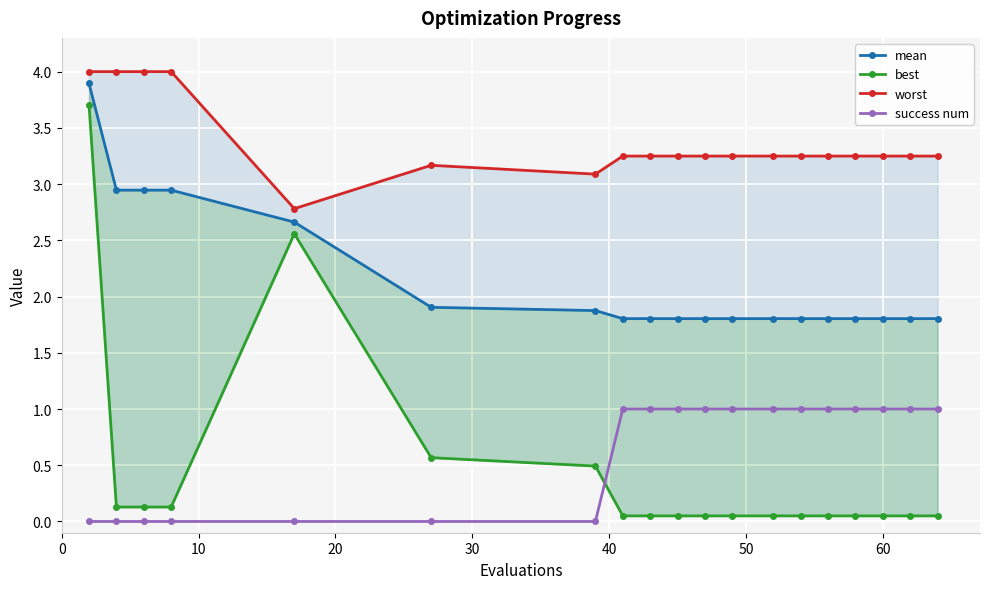

How many data points in success num are less than 1?

7